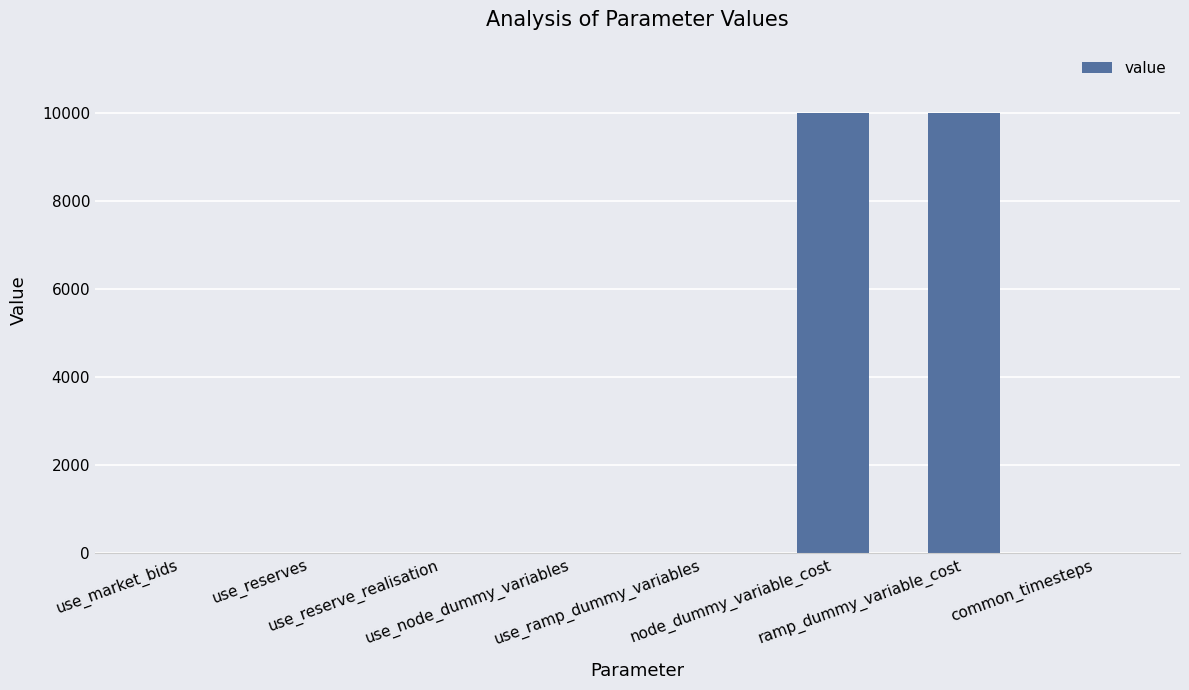

What is the maximum value shown in the chart?

10000